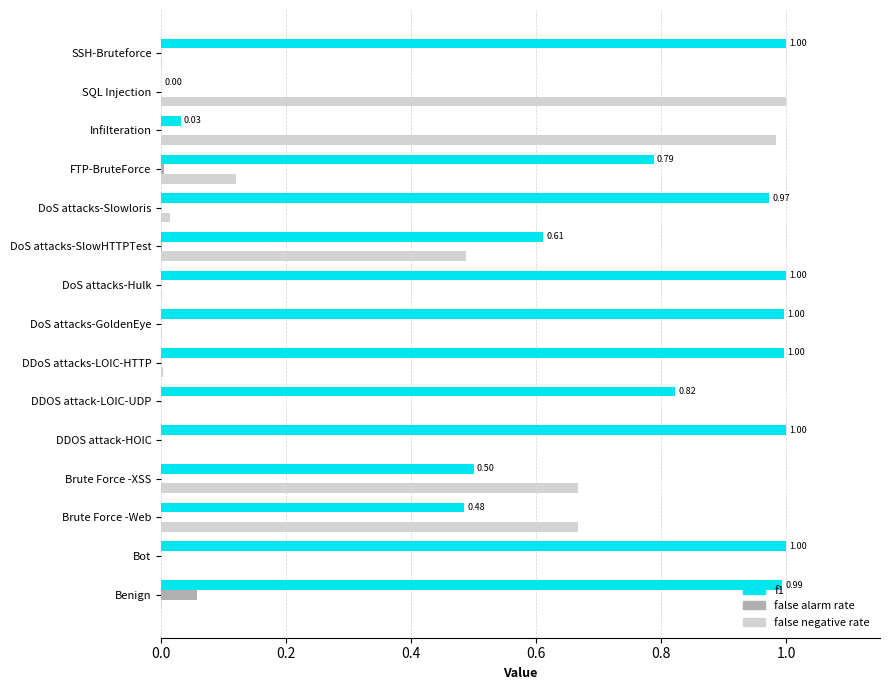

Between Brute Force -XSS and FTP-BruteForce, which series saw the biggest shift?

false negative rate